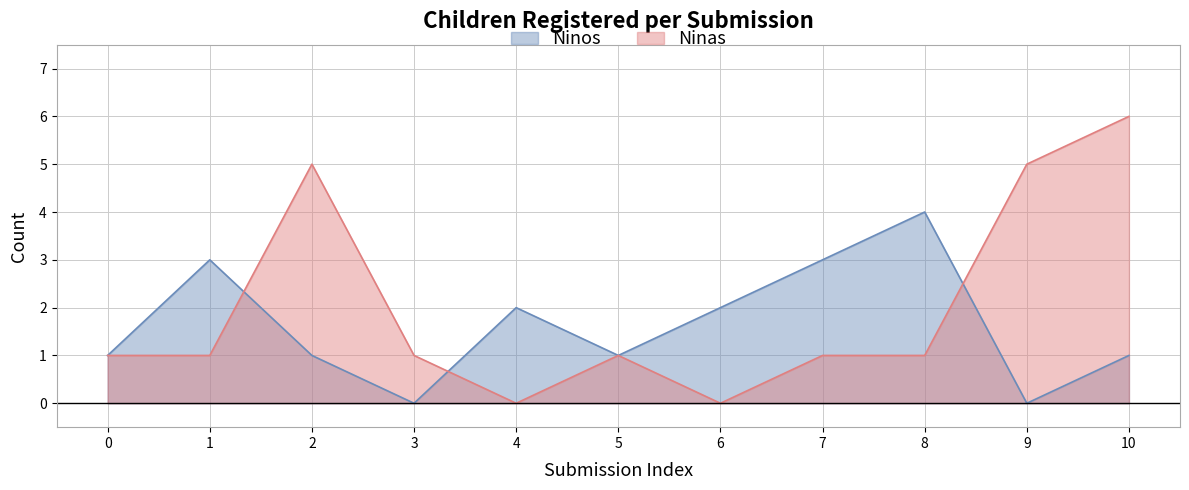

What is the difference between the second highest and second lowest values in the Ninos series?

3